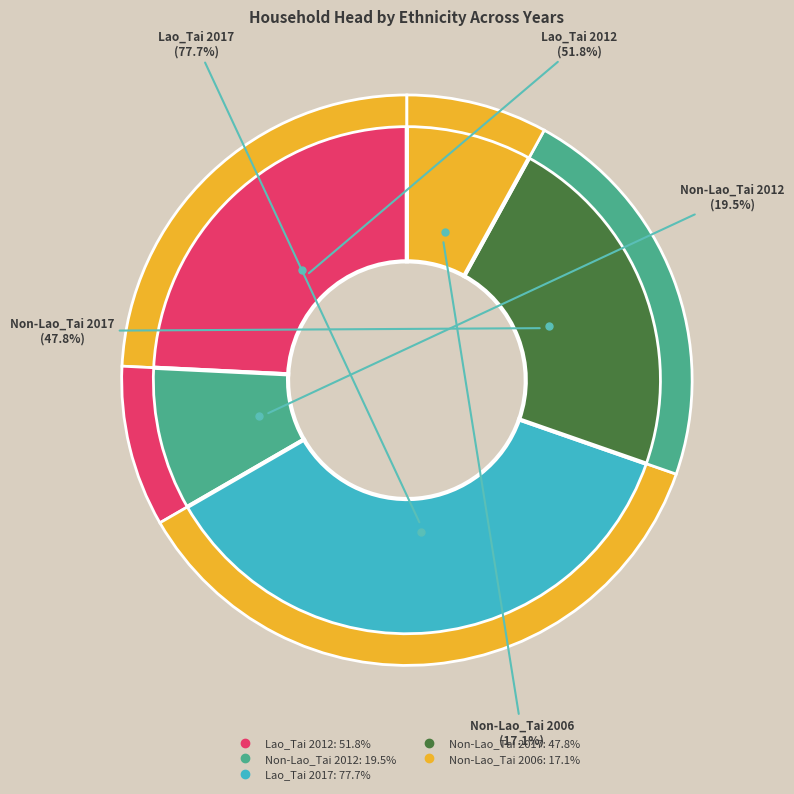

Which slice is the largest?

Lao_Tai 2017